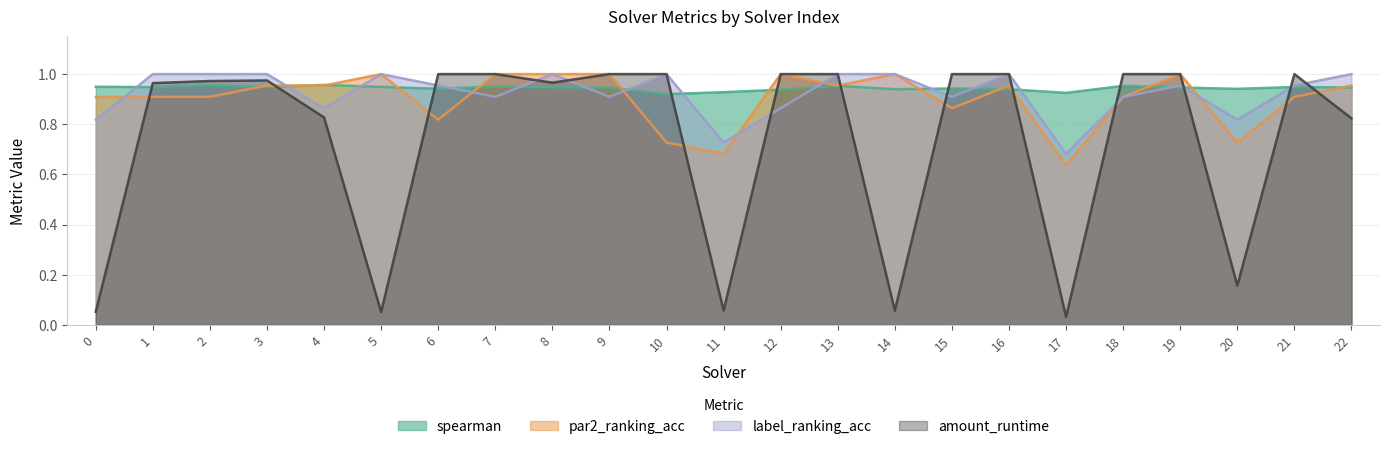

At which category is the sum across all series the highest?

8